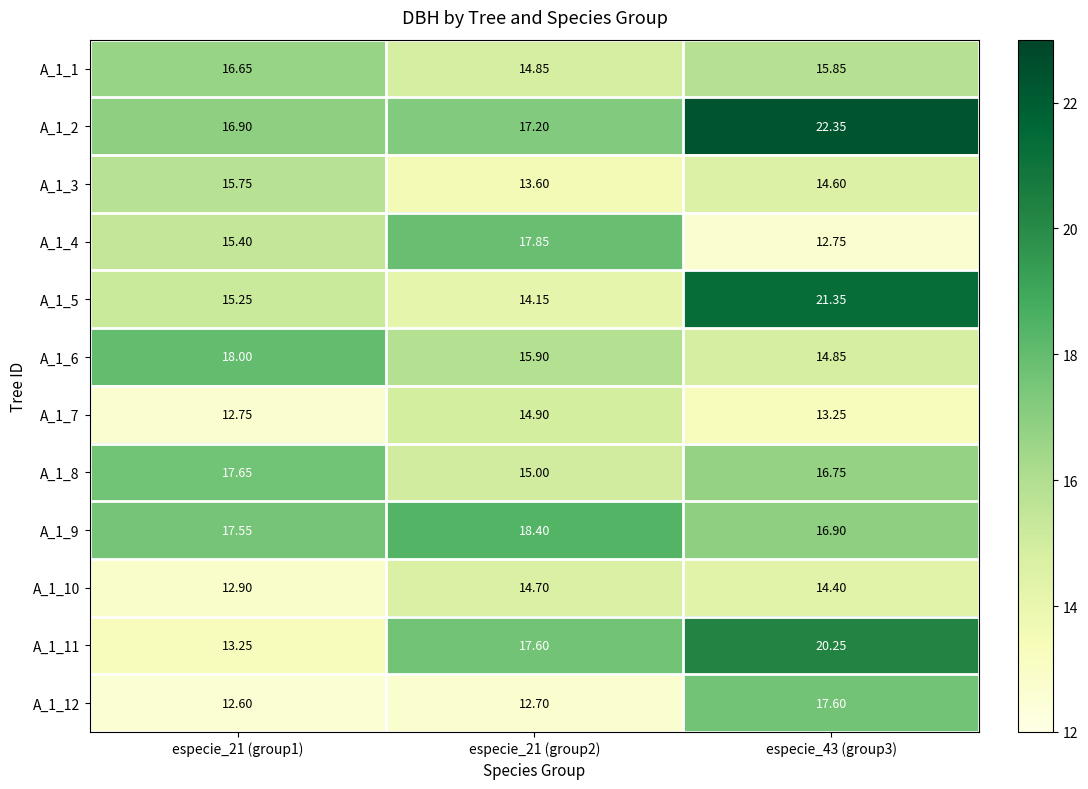

Is the value of A_1_7 at especie_21 (group1) greater than the value of A_1_5 at especie_43 (group3)?

No